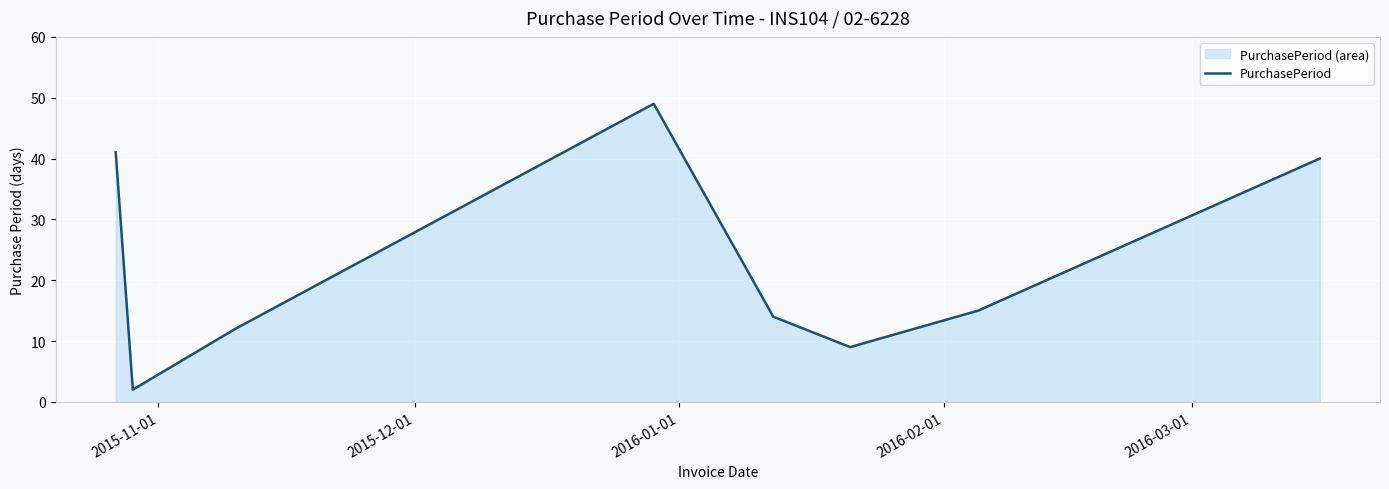

What is the difference between the maximum and minimum values?

47